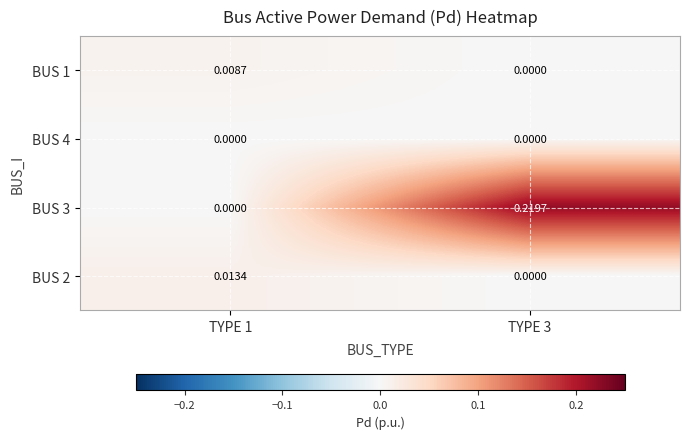

Is the value of BUS 2 at TYPE 1 greater than the value of BUS 1 at TYPE 3?

Yes